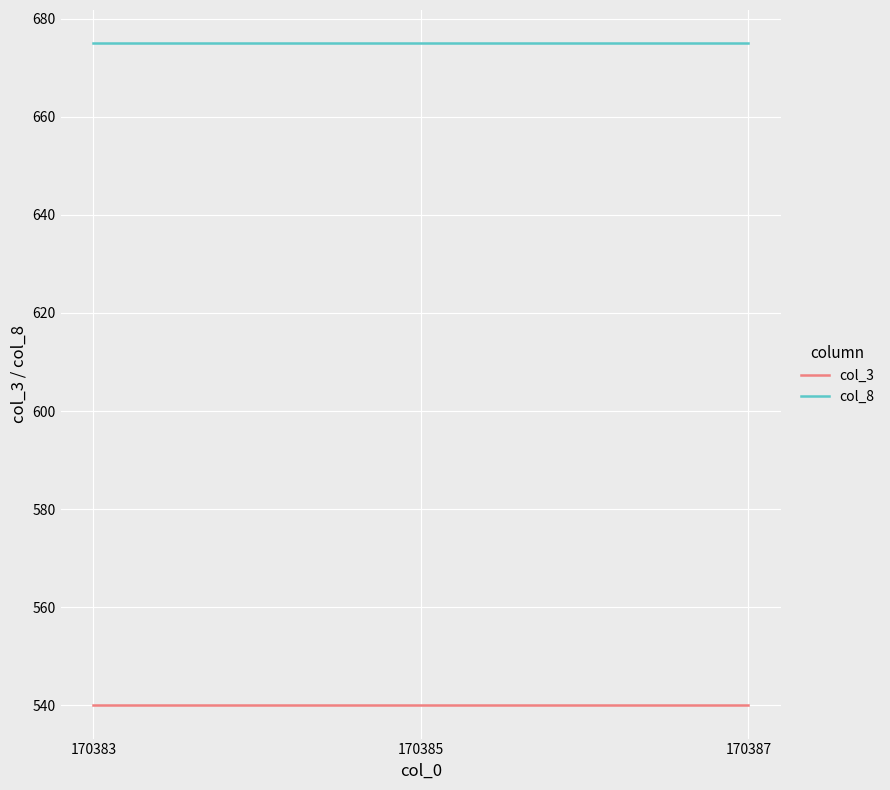

List the series in order of their peak value, highest first.

col_8, col_3